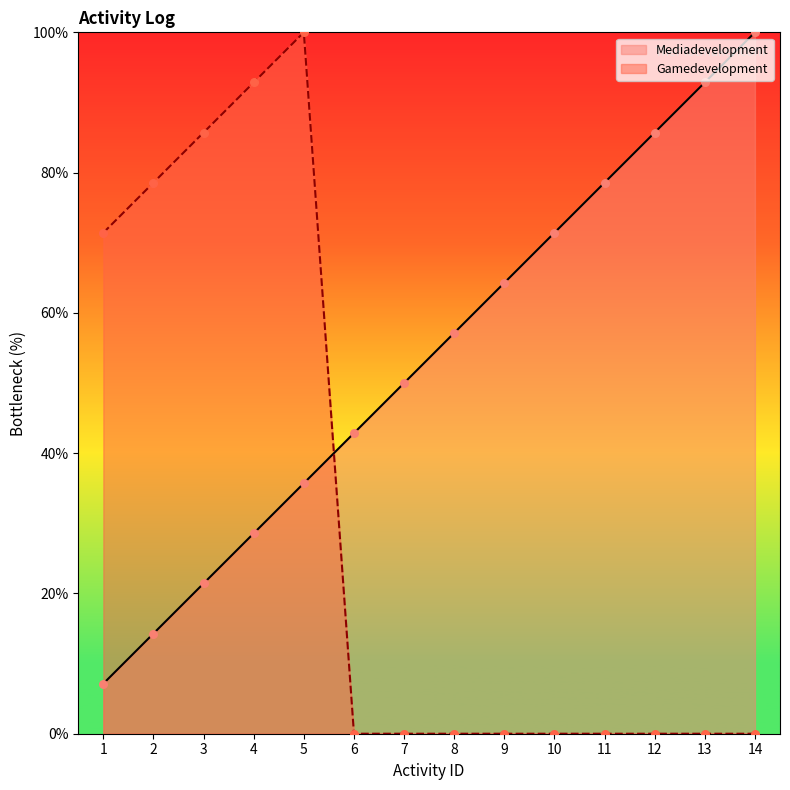

What are all the series names shown in the legend?

Mediadevelopment, Gamedevelopment